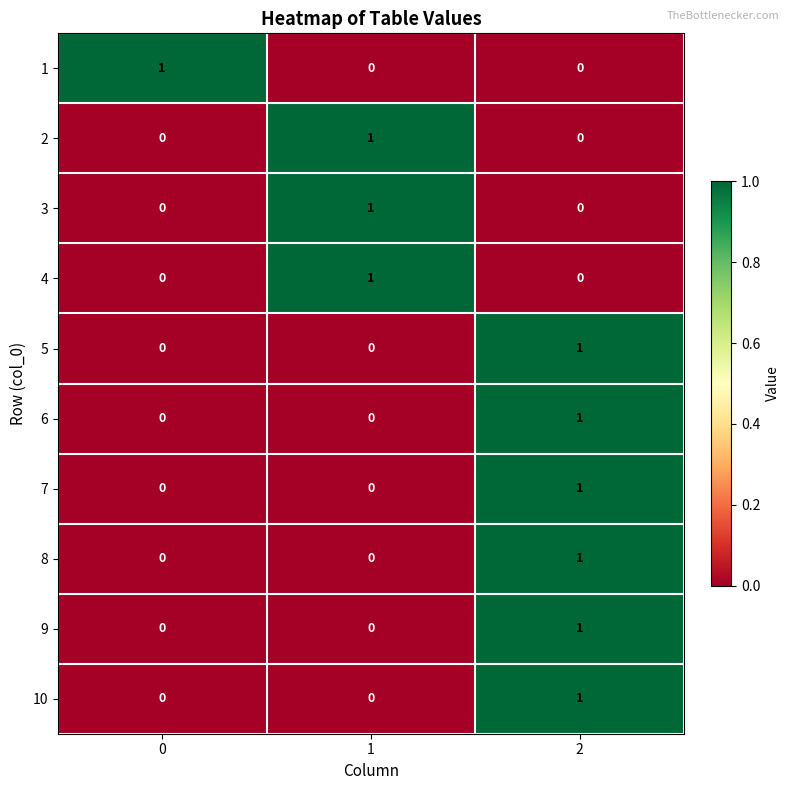

How many categories are shown in the chart?

3